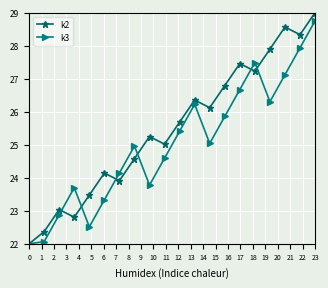

Reading left to right, list all the values displayed in this chart.

k2: 22.0	22.4	23.0	22.8	23.5	24.1	23.9	24.6	25.2	25.0	25.7	26.4	26.1	26.8	27.5	27.2	27.9	28.6	28.3	29.0
k3: 22.0	22.1	22.9	23.7	22.5	23.3	24.1	25.0	23.8	24.6	25.4	26.2	25.0	25.9	26.7	27.5	26.3	27.1	27.9	28.8